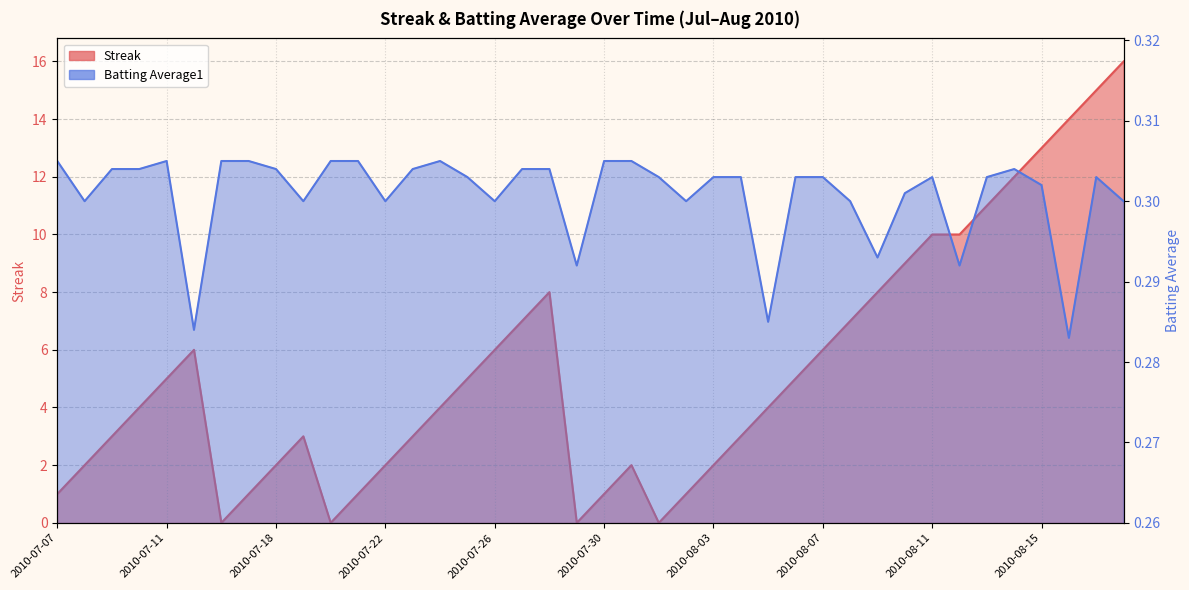

Where is the first local minimum for Batting Average1?

2010-07-08